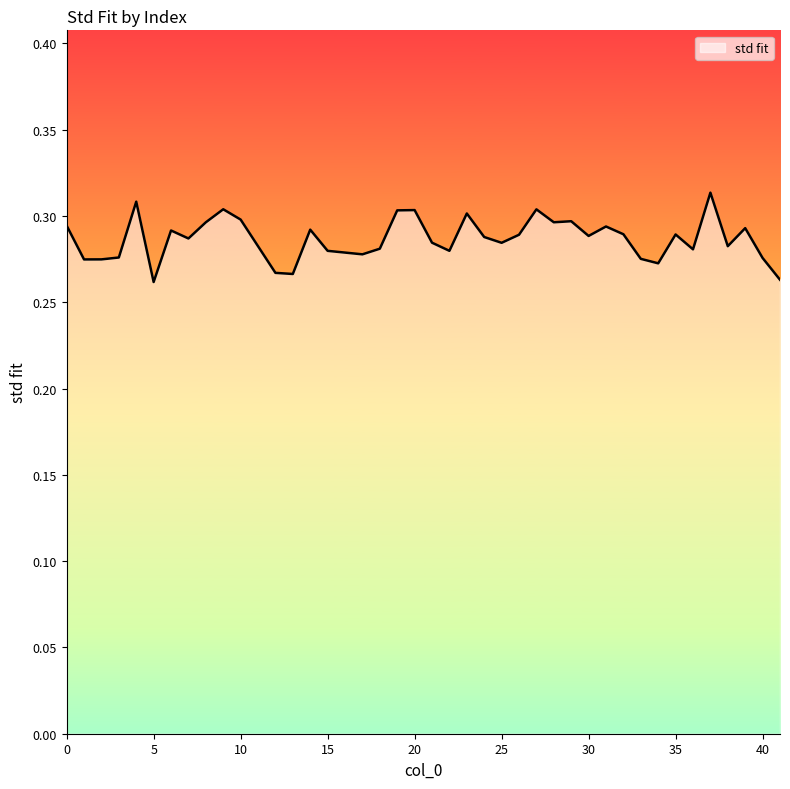

How many categories are shown in the chart?

40